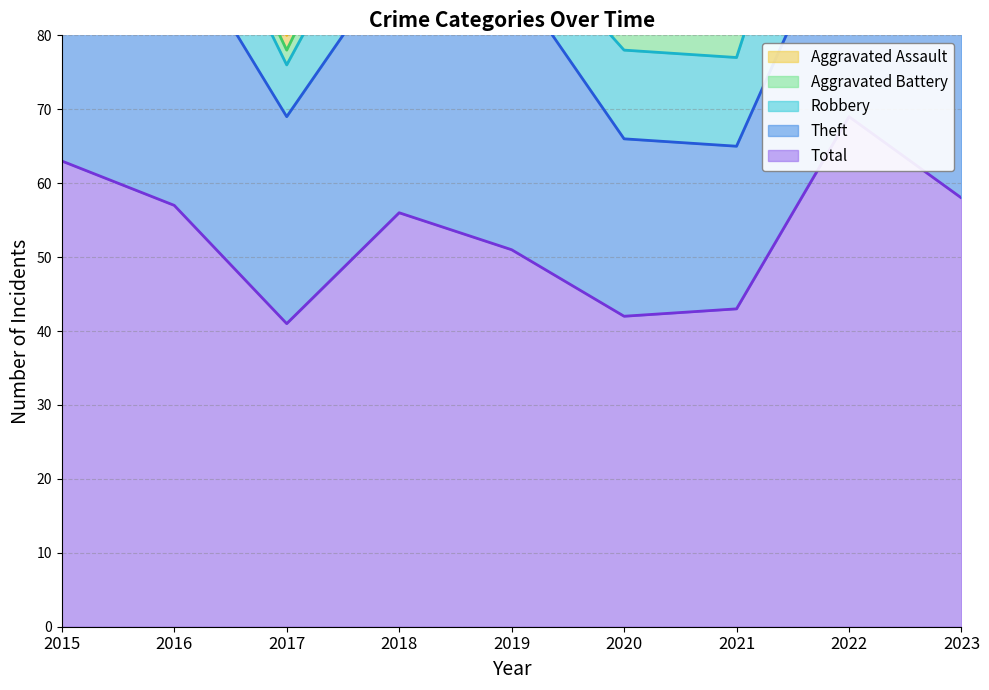

What is the value of the Aggravated Assault point at the 6th from the left?

2